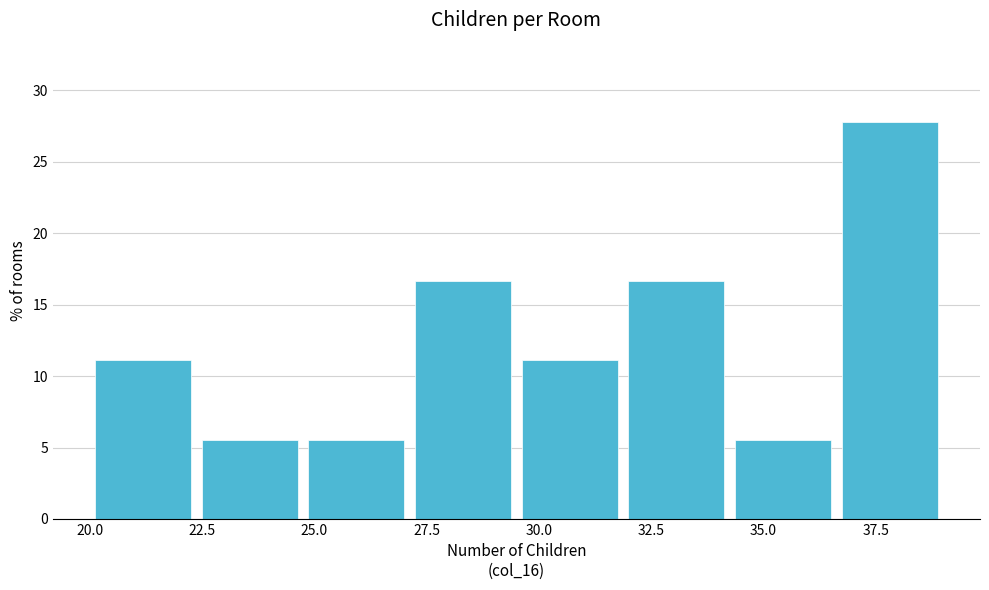

Reading left to right, list every bar in this chart as the range it spans on the x-axis followed by its height. Neither the bar edges nor the heights are printed on the chart, so give them approximately, as read against the axes.

20.0 to 22.5: 11.0
22.5 to 25.0: 5.5
25.0 to 27.0: 5.5
27.0 to 29.5: 16.5
29.5 to 32.0: 11.0
32.0 to 34.5: 16.5
34.5 to 36.5: 5.5
36.5 to 39.0: 28.0